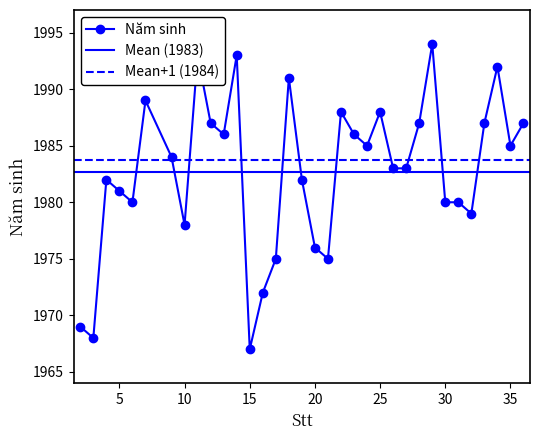

What is the smallest value displayed?

1967